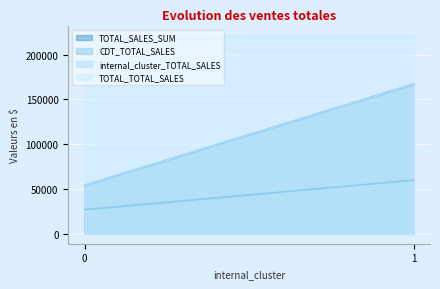

Read the TOTAL_TOTAL_SALES value at 0.

221006.0